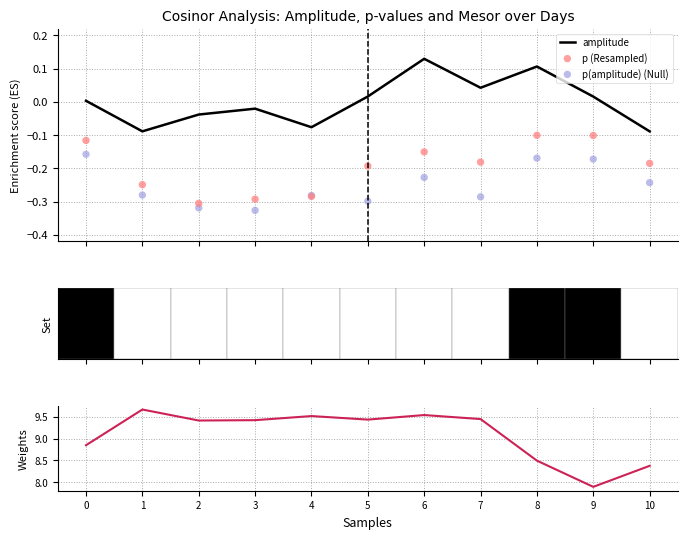

At how many categories does at least one series exceed 7?

11